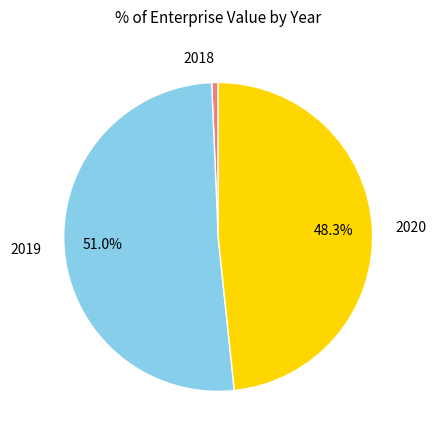

The 2018 slice represents 1% of the pie. True or false?

True